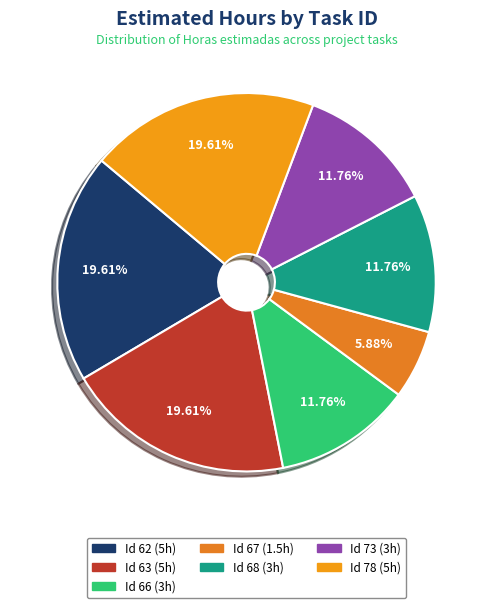

Which slice is the smallest?

67